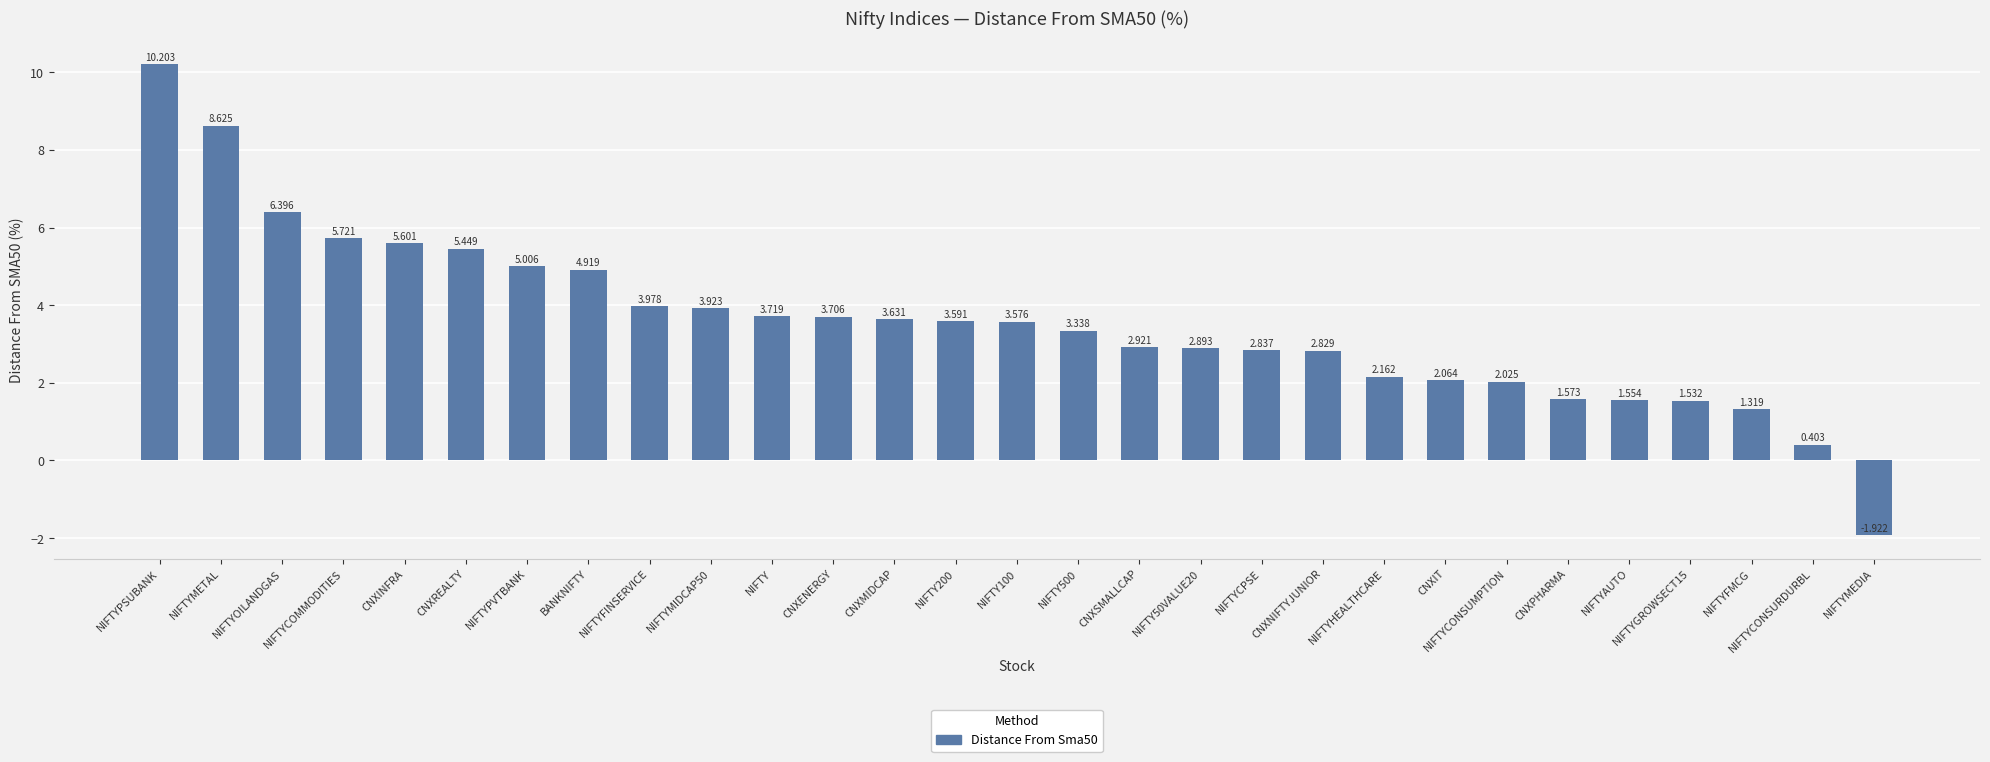

Where does the data first go above 3?

NIFTYPSUBANK